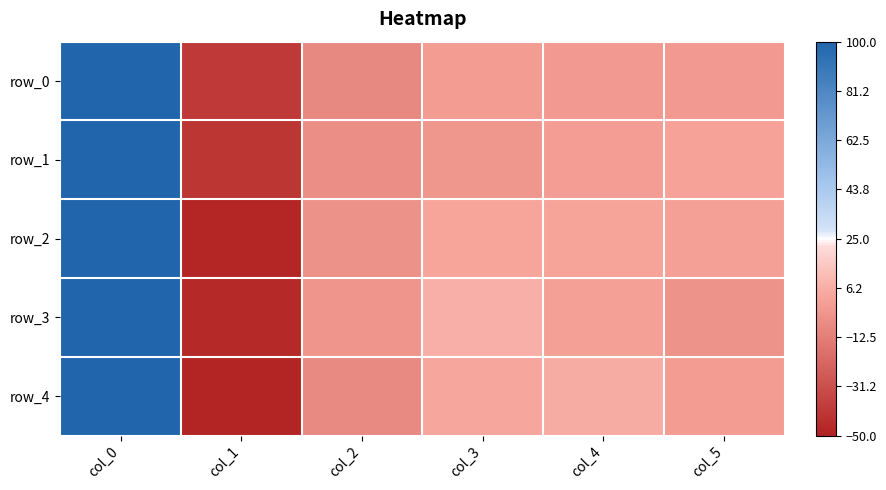

Reading right to left, transcribe all the data shown in this chart.

row_0: -0.8	-0.8	-0.4	-8.3	-40.4	100.0
row_1: 2.0	0.2	-2.5	-6.0	-41.8	100.0
row_2: 1.3	2.2	2.9	-4.5	-48.1	100.0
row_3: -3.9	1.0	6.7	-3.2	-46.7	100.0
row_4: -0.4	5.1	3.5	-7.6	-48.3	100.0